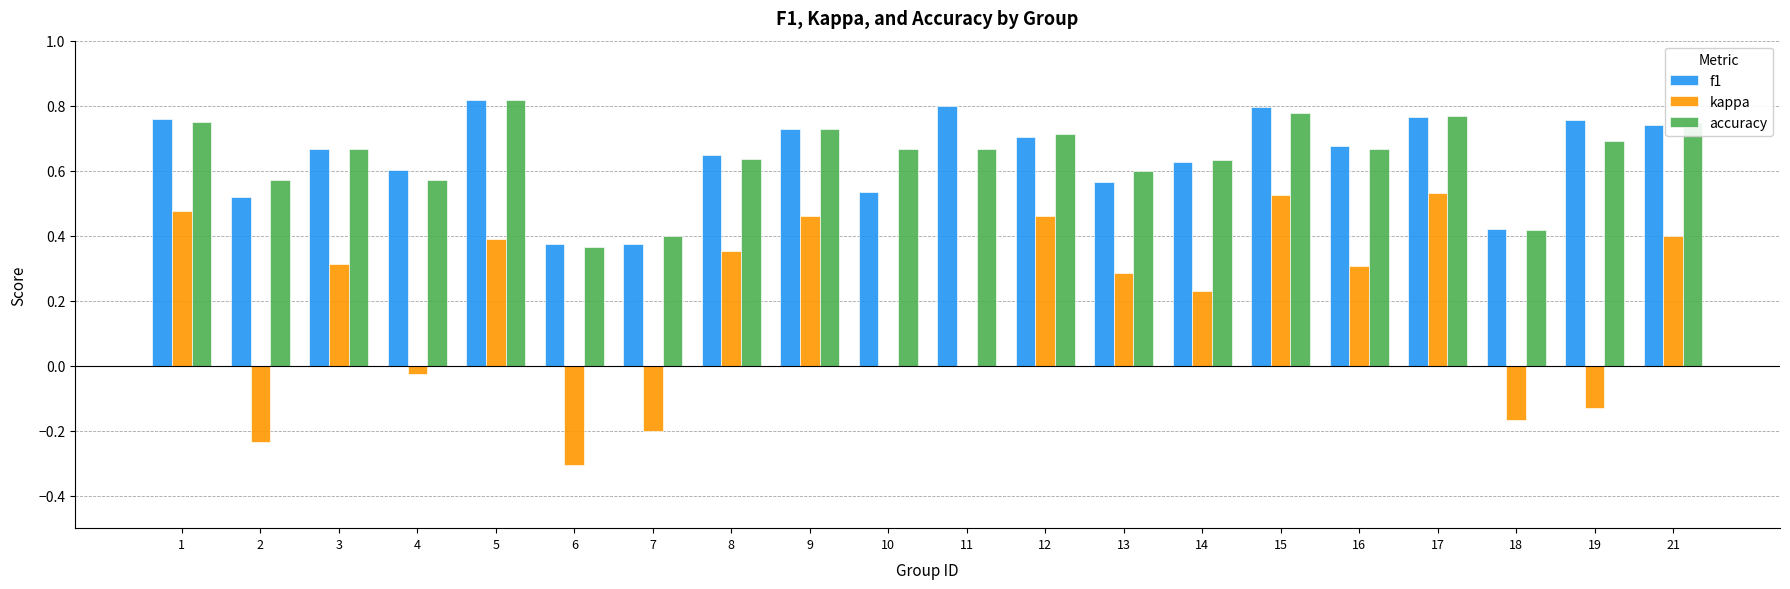

Is the value of kappa at 1 greater than the value of accuracy at 9?

No